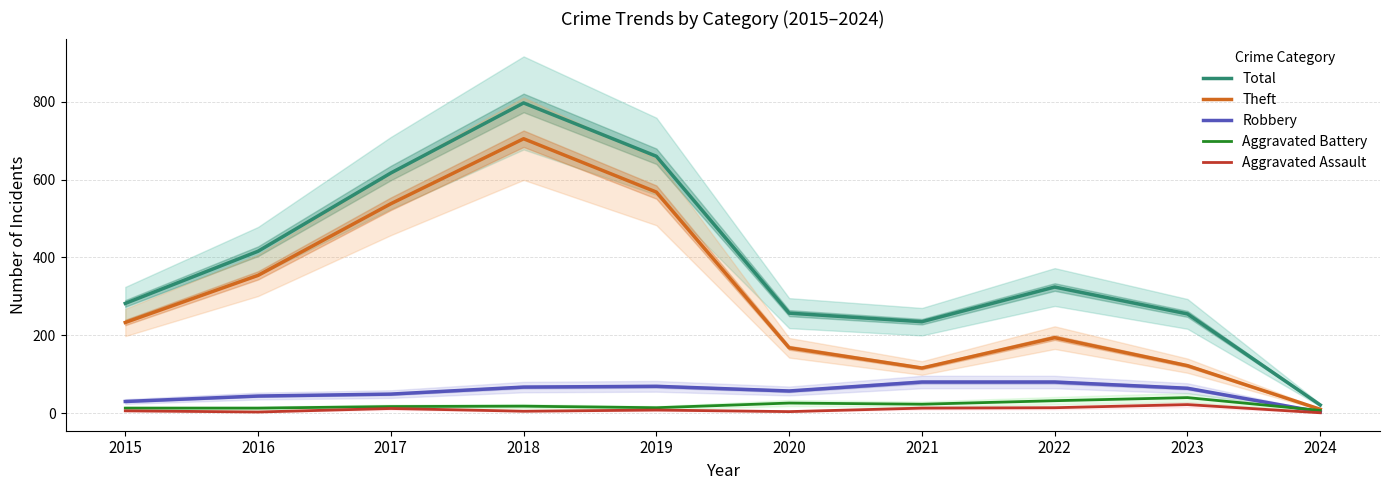

Where is the first local minimum for Theft?

2021